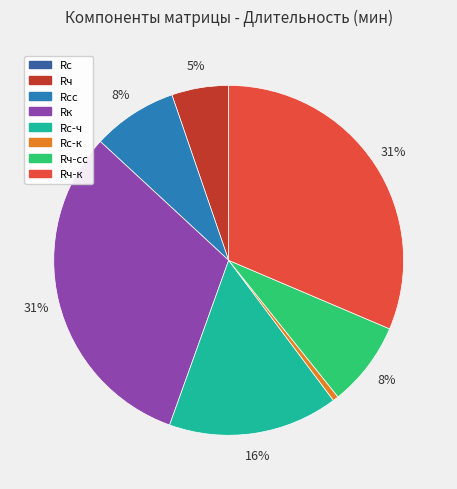

Is there any slice that represents more than half of the pie?

No